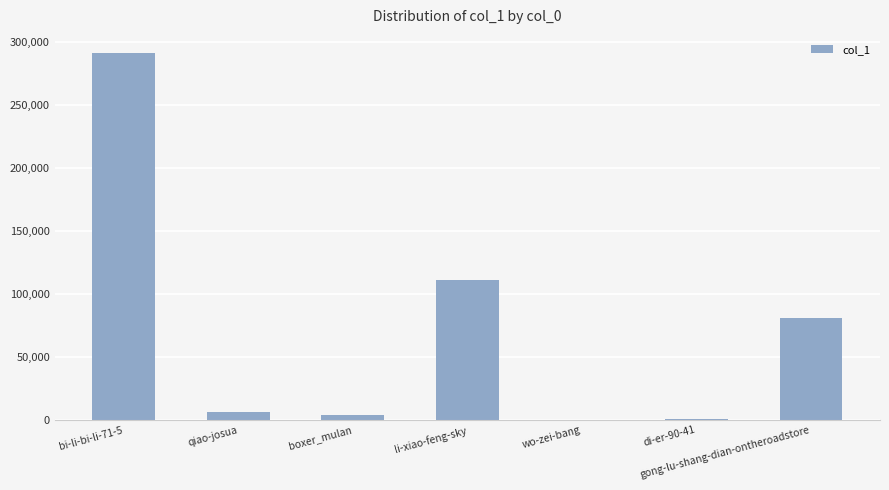

At which label is the value closest to 145584?

li-xiao-feng-sky